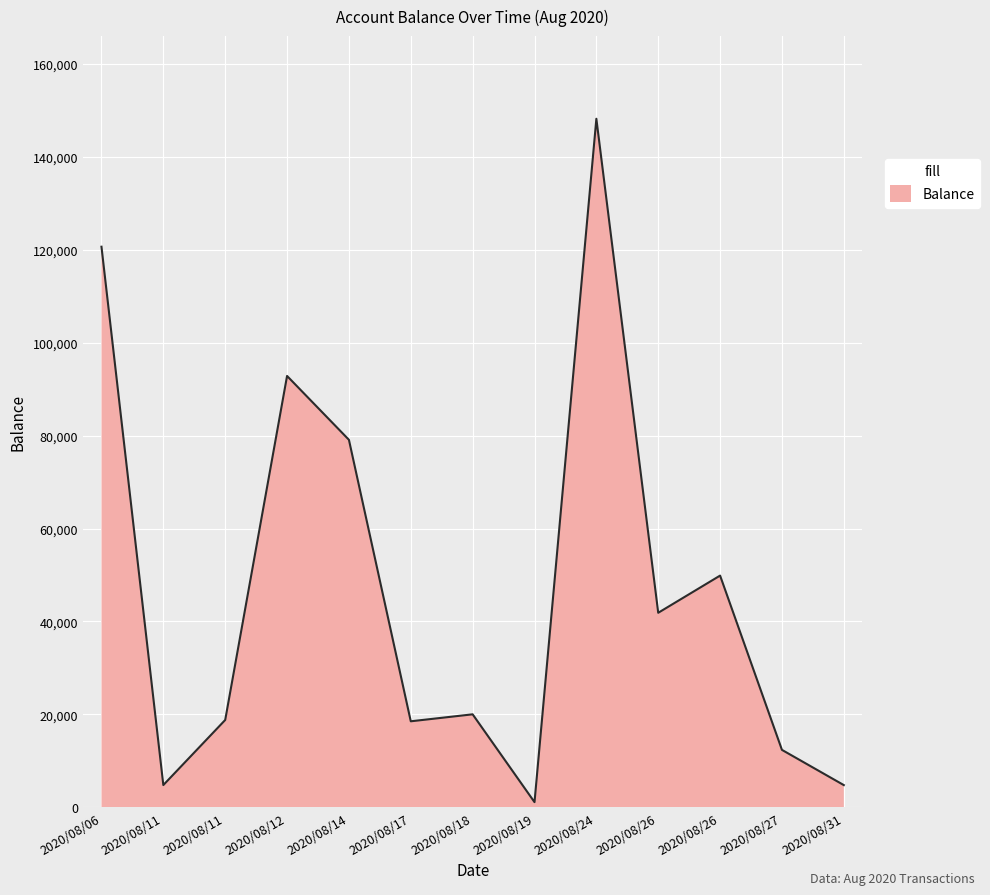

How many lines are shown in the chart?

1